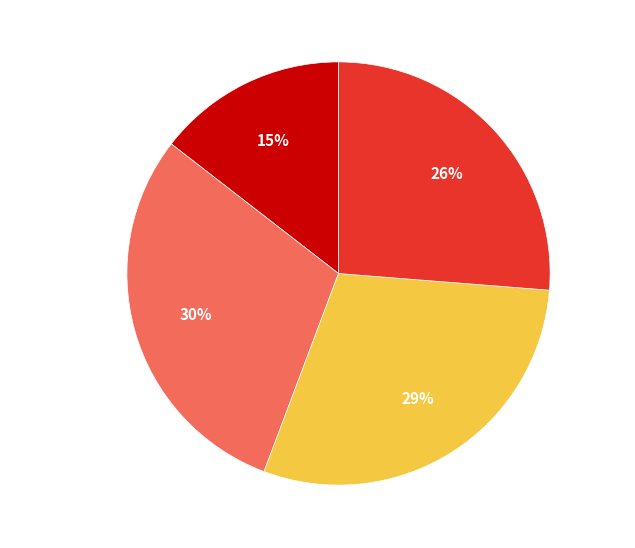

How many slices are in this pie chart?

4